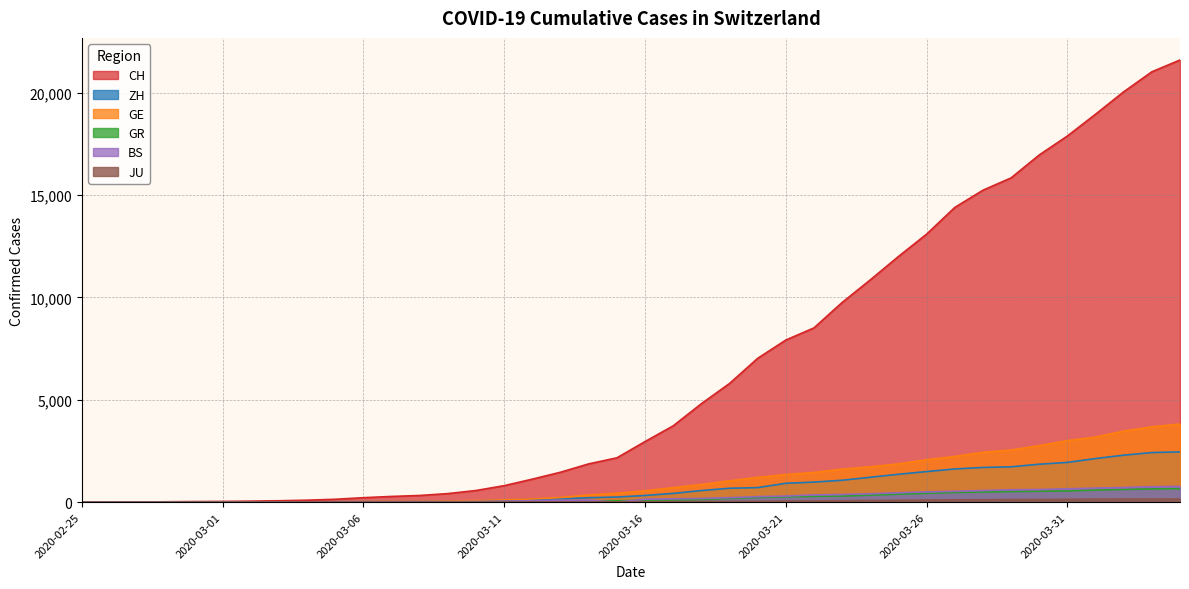

Reading right to left, transcribe all the data shown in this chart.

CH: 2020-04-04=21587	2020-04-03=21011	2020-04-02=20034	2020-04-01=18940	2020-03-31=17876	2020-03-30=16951	2020-03-29=15831	2020-03-28=15229	2020-03-27=14388	2020-03-26=13085	2020-03-25=11994	2020-03-24=10853	2020-03-23=9749	2020-03-22=8509	2020-03-21=7915	2020-03-20=7022	2020-03-19=5794	2020-03-18=4807	2020-03-17=3727	2020-03-16=2959	2020-03-15=2165	2020-03-14=1870	2020-03-13=1463	2020-03-12=1125	2020-03-11=807	2020-03-10=570	2020-03-09=419	2020-03-08=327	2020-03-07=280	2020-03-06=219	2020-03-05=142	2020-03-04=97	2020-03-03=69	2020-03-02=50	2020-03-01=36	2020-02-29=30	2020-02-28=20	2020-02-27=8	2020-02-26=4	2020-02-25=0
ZH: 2020-04-04=2455	2020-04-03=2422	2020-04-02=2294	2020-04-01=2130	2020-03-31=1941	2020-03-30=1853	2020-03-29=1727	2020-03-28=1695	2020-03-27=1621	2020-03-26=1494	2020-03-25=1362	2020-03-24=1216	2020-03-23=1070	2020-03-22=981	2020-03-21=922	2020-03-20=711	2020-03-19=679	2020-03-18=568	2020-03-17=429	2020-03-16=326	2020-03-15=250	2020-03-14=218	2020-03-13=163	2020-03-12=140	2020-03-11=101	2020-03-10=62	2020-03-09=49	2020-03-08=40	2020-03-07=34	2020-03-06=29	2020-03-05=23	2020-03-04=15	2020-03-03=13	2020-03-02=10	2020-03-01=7	2020-02-29=6	2020-02-28=2	2020-02-27=2	2020-02-26=0	2020-02-25=0
GE: 2020-04-04=3816	2020-04-03=3678	2020-04-02=3469	2020-04-01=3180	2020-03-31=3003	2020-03-30=2761	2020-03-29=2547	2020-03-28=2436	2020-03-27=2231	2020-03-26=2073	2020-03-25=1870	2020-03-24=1729	2020-03-23=1611	2020-03-22=1453	2020-03-21=1350	2020-03-20=1212	2020-03-19=1041	2020-03-18=863	2020-03-17=710	2020-03-16=556	2020-03-15=435	2020-03-14=351	2020-03-13=227	2020-03-12=155	2020-03-11=114	2020-03-10=80	2020-03-09=60	2020-03-08=45	2020-03-07=43	2020-03-06=30	2020-03-05=20	2020-03-04=16	2020-03-03=14	2020-03-02=11	2020-03-01=10	2020-02-29=9	2020-02-28=5	2020-02-27=1	2020-02-26=1	2020-02-25=0
GR: 2020-04-04=657	2020-04-03=649	2020-04-02=622	2020-04-01=592	2020-03-31=547	2020-03-30=535	2020-03-29=519	2020-03-28=495	2020-03-27=474	2020-03-26=433	2020-03-25=393	2020-03-24=343	2020-03-23=300	2020-03-22=284	2020-03-21=258	2020-03-20=226	2020-03-19=182	2020-03-18=128	2020-03-17=101	2020-03-16=84	2020-03-15=71	2020-03-14=56	2020-03-13=53	2020-03-12=43	2020-03-11=31	2020-03-10=22	2020-03-09=18	2020-03-08=18	2020-03-07=17	2020-03-06=16	2020-03-05=14	2020-03-04=12	2020-03-03=9	2020-03-02=9	2020-03-01=6	2020-02-29=6	2020-02-28=6	2020-02-27=2	2020-02-26=2	2020-02-25=0
BS: 2020-04-04=767	2020-04-03=754	2020-04-02=714	2020-04-01=687	2020-03-31=653	2020-03-30=617	2020-03-29=605	2020-03-28=569	2020-03-27=530	2020-03-26=501	2020-03-25=462	2020-03-24=410	2020-03-23=374	2020-03-22=356	2020-03-21=297	2020-03-20=270	2020-03-19=220	2020-03-18=181	2020-03-17=164	2020-03-16=143	2020-03-15=0	2020-03-14=100	2020-03-13=92	2020-03-12=73	2020-03-11=49	2020-03-10=33	2020-03-09=28	2020-03-08=24	2020-03-07=21	2020-03-06=15	2020-03-05=8	2020-03-04=3	2020-03-03=3	2020-03-02=1	2020-03-01=1	2020-02-29=1	2020-02-28=1	2020-02-27=1	2020-02-26=0	2020-02-25=0
JU: 2020-04-04=154	2020-04-03=149	2020-04-02=149	2020-04-01=145	2020-03-31=140	2020-03-30=128	2020-03-29=127	2020-03-28=119	2020-03-27=114	2020-03-26=100	2020-03-25=92	2020-03-24=82	2020-03-23=69	2020-03-22=61	2020-03-21=54	2020-03-20=44	2020-03-19=36	2020-03-18=32	2020-03-17=29	2020-03-16=25	2020-03-15=19	2020-03-14=18	2020-03-13=17	2020-03-12=12	2020-03-11=7	2020-03-10=7	2020-03-09=7	2020-03-08=5	2020-03-07=5	2020-03-06=4	2020-03-05=4	2020-03-04=2	2020-03-03=2	2020-03-02=1	2020-03-01=1	2020-02-29=1	2020-02-28=1	2020-02-27=1	2020-02-26=0	2020-02-25=0